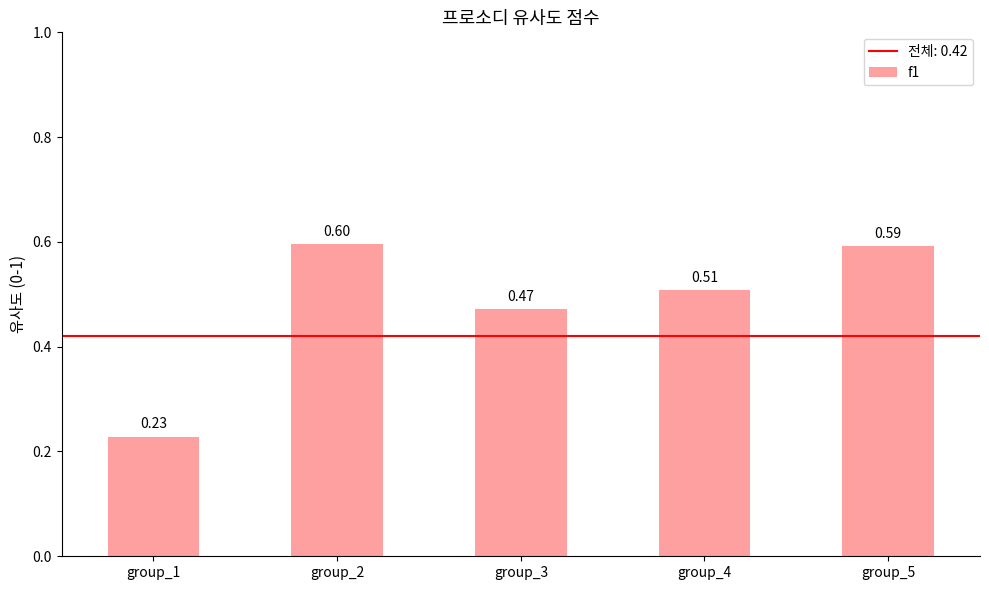

Rank the categories by value from highest to lowest.

group_2, group_5, group_4, group_3, group_1